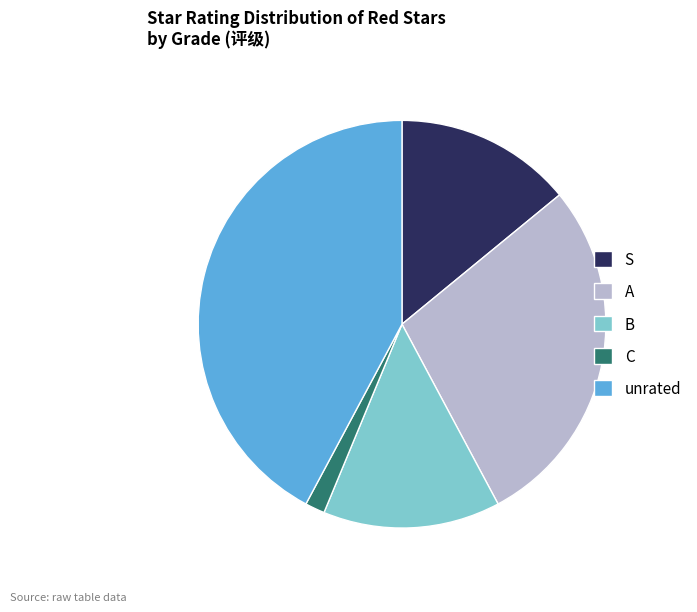

Is there any slice that represents more than half of the pie?

No